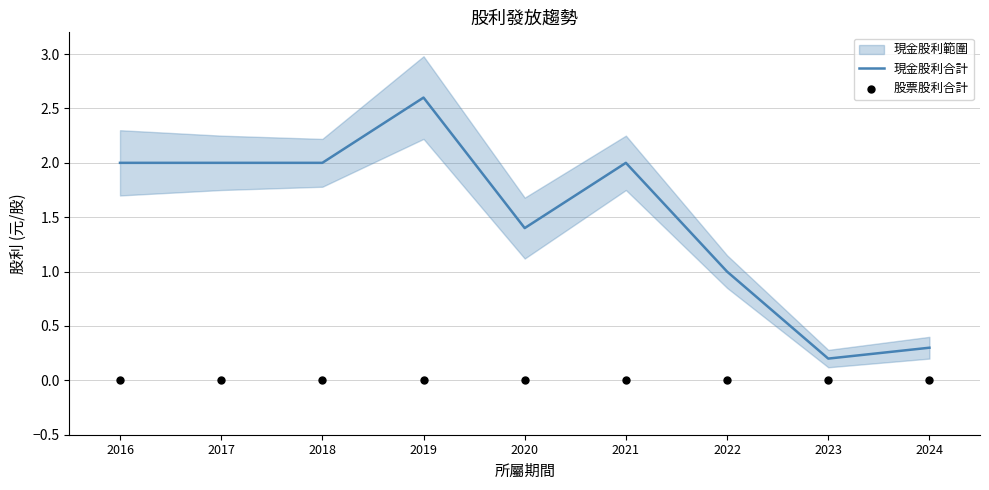

Which series reaches the minimum Y coordinate?

股票股利合計